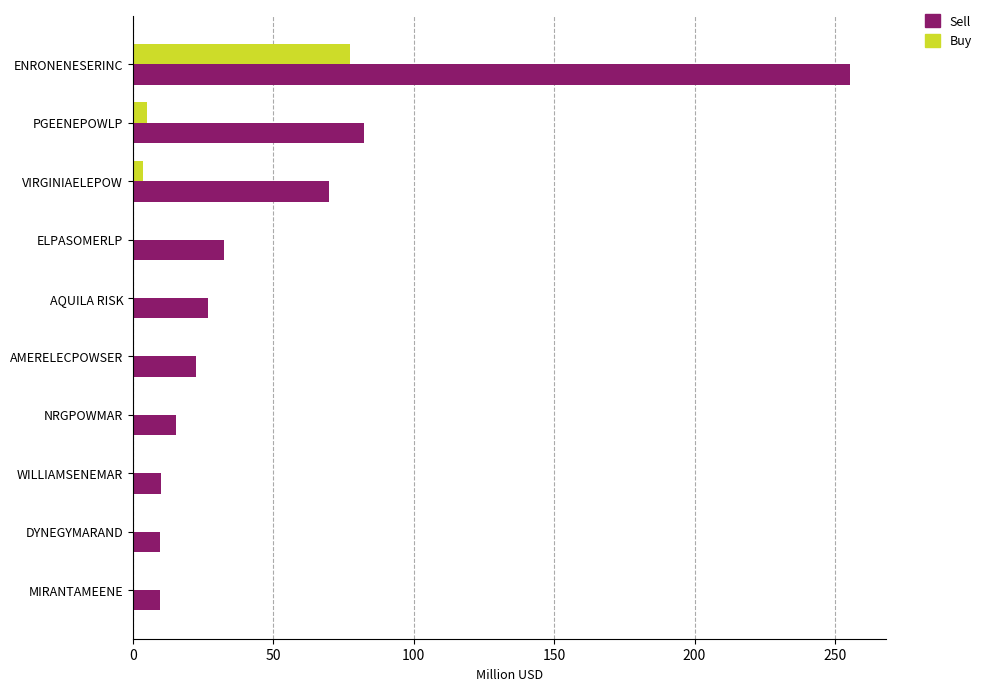

What is the sum of all Sell values?

533.3